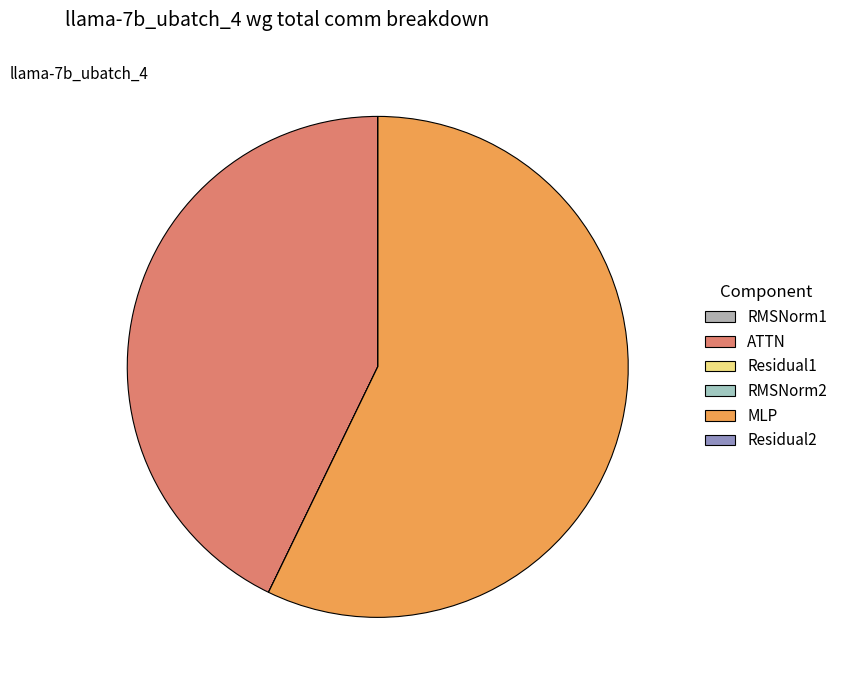

What percentage do MLP and RMSNorm1 together represent?

57.2%